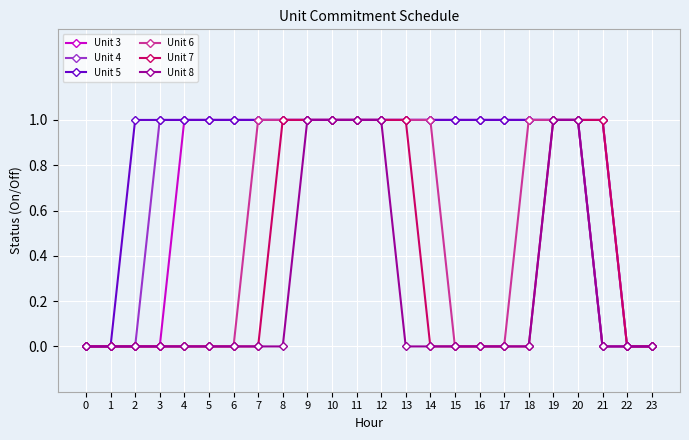

Reading right to left, transcribe all the data shown in this chart.

Unit 3: 0	0	1	1	1	1	1	1	1	1	1	1	1	1	1	1	1	1	1	1	0	0	0	0
Unit 4: 0	0	1	1	1	1	1	1	1	1	1	1	1	1	1	1	1	1	1	1	1	0	0	0
Unit 5: 0	0	0	1	1	1	1	1	1	1	1	1	1	1	1	1	1	1	1	1	1	1	0	0
Unit 6: 0	0	0	1	1	1	0	0	0	1	1	1	1	1	1	1	1	0	0	0	0	0	0	0
Unit 7: 0	0	1	1	1	0	0	0	0	0	1	1	1	1	1	1	0	0	0	0	0	0	0	0
Unit 8: 0	0	0	1	1	0	0	0	0	0	0	1	1	1	1	0	0	0	0	0	0	0	0	0